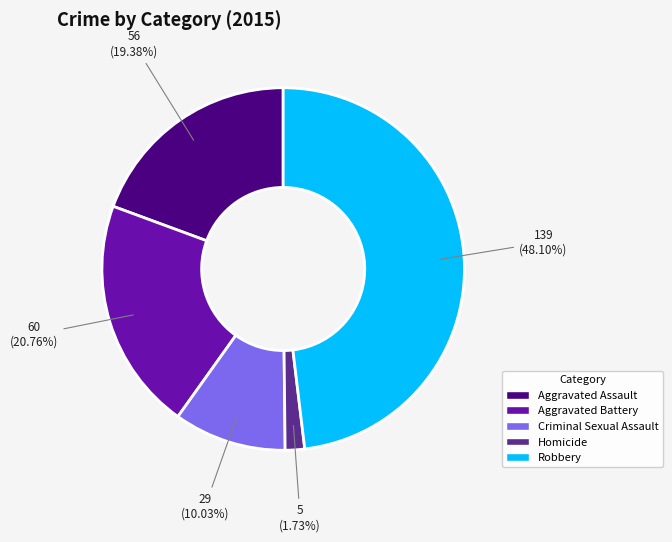

Which slice is the smallest?

Homicide